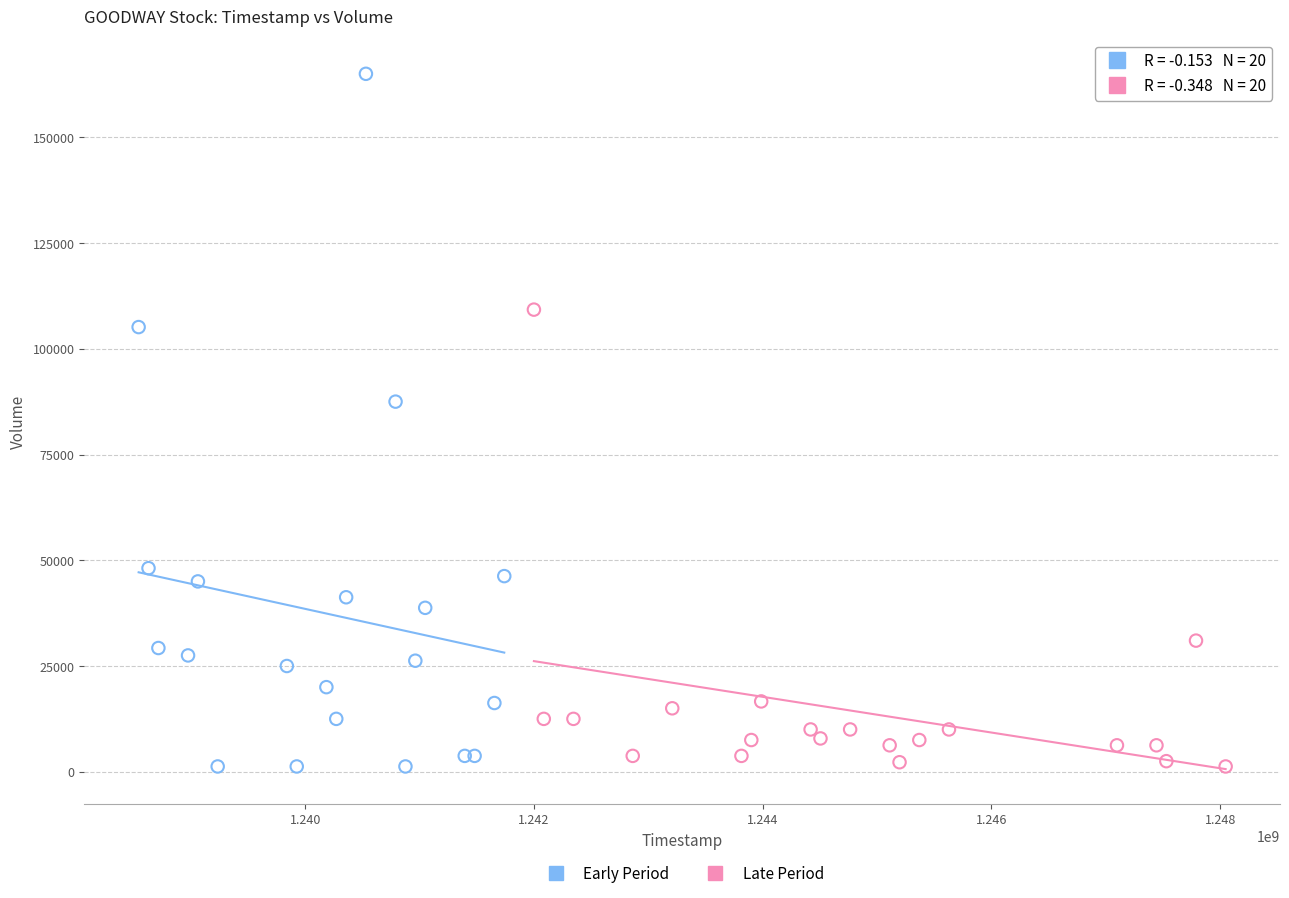

Which series has the largest Y range (max minus min)?

Early Period